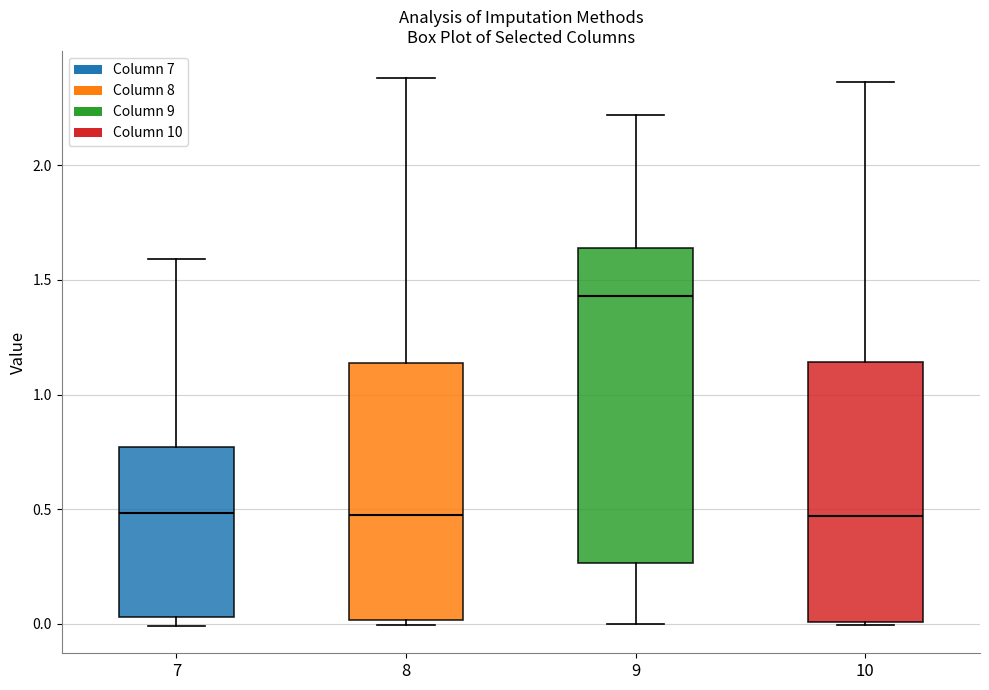

Reading left to right, read every box against the y-axis: the position of its median line, the range the box covers, and the ends of its whiskers. The values are not printed on the chart, so give them approximately, as read against the axis.

7: median 0.50, box 0.05 to 0.75, whiskers 0.00 to 1.60
8: median 0.45, box 0.00 to 1.15, whiskers 0.00 (just below the box's lower edge) to 2.40
9: median 1.45, box 0.25 to 1.65, whiskers 0.00 to 2.20
10: median 0.45, box 0.00 to 1.15, whiskers 0.00 to 2.35